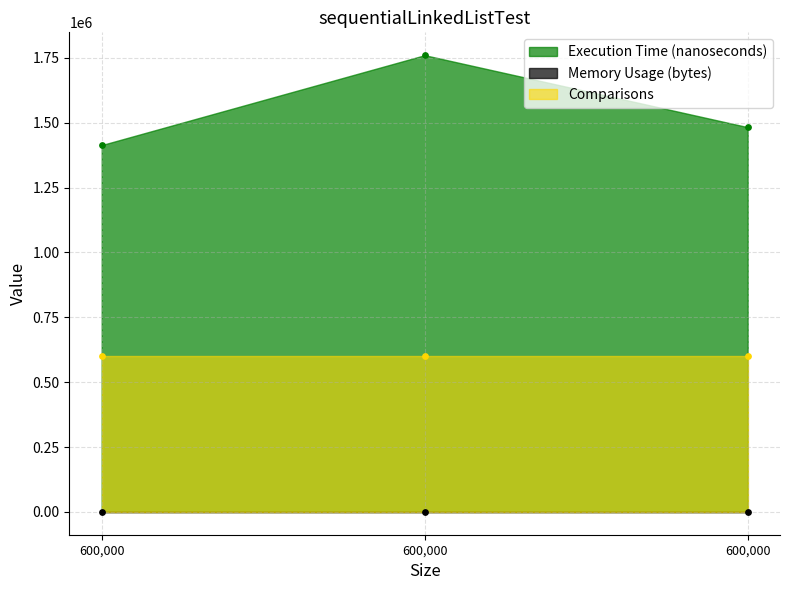

Which series contains the lowest Y value?

Memory Usage (bytes)